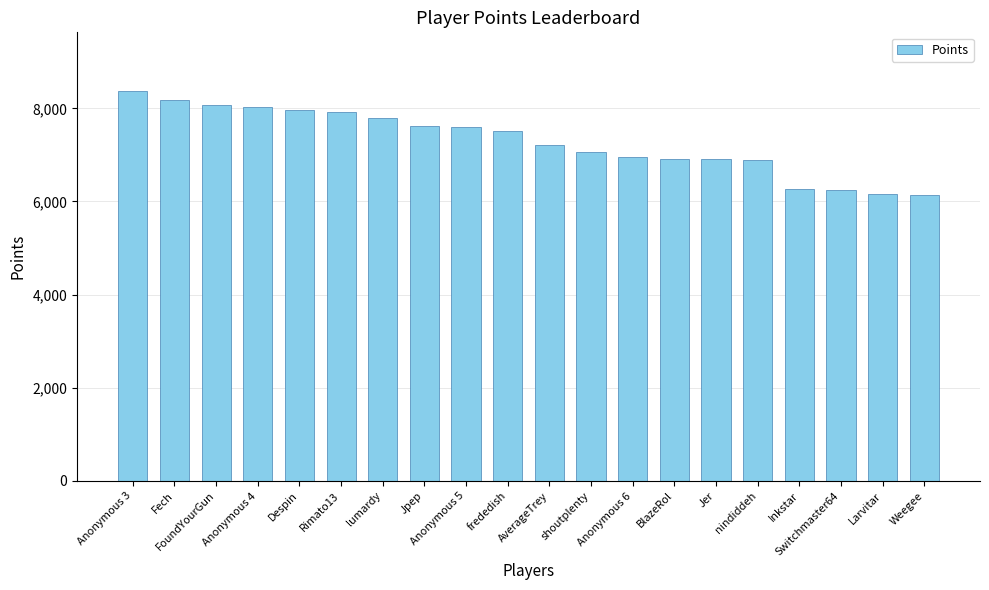

What is the change in value from AverageTrey to Jer?

-294